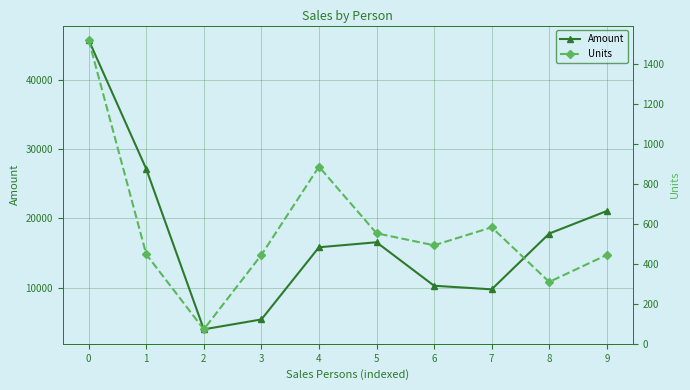

In Amount, how many points are lower than both neighbors (excluding endpoints)?

2